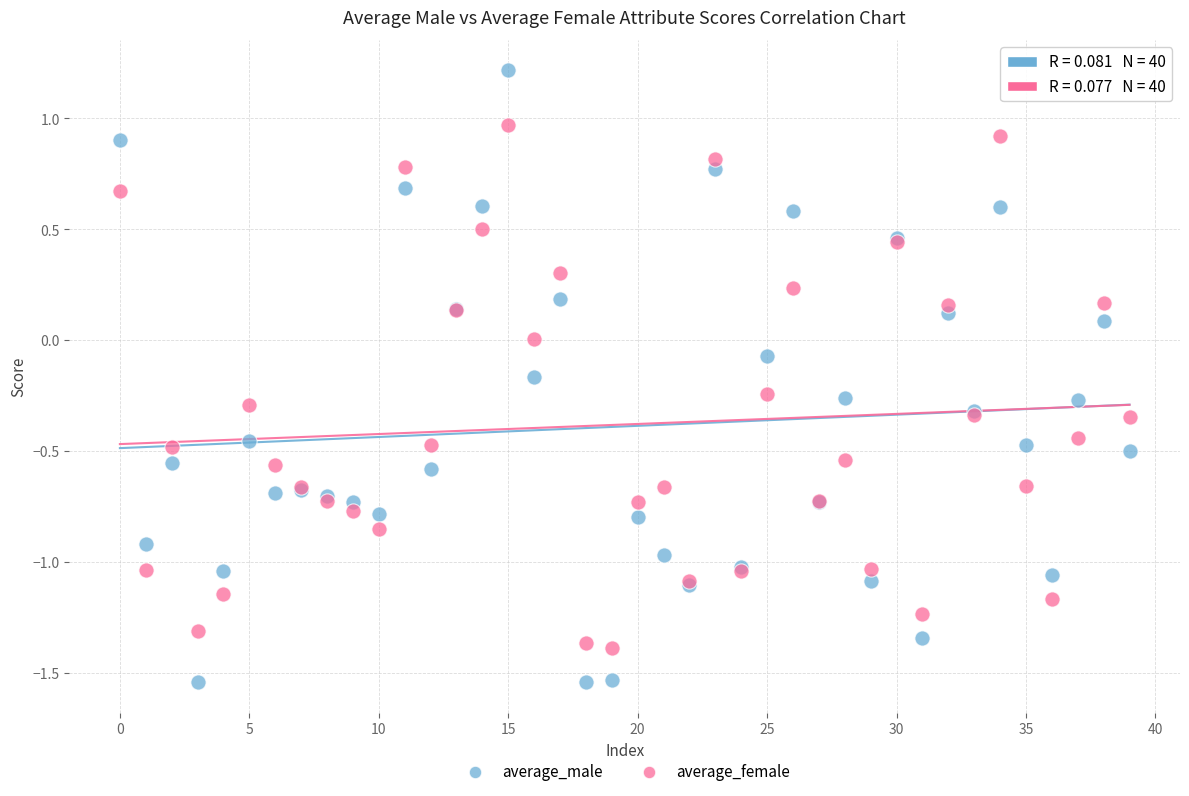

Which series reaches the minimum Y coordinate?

average_male